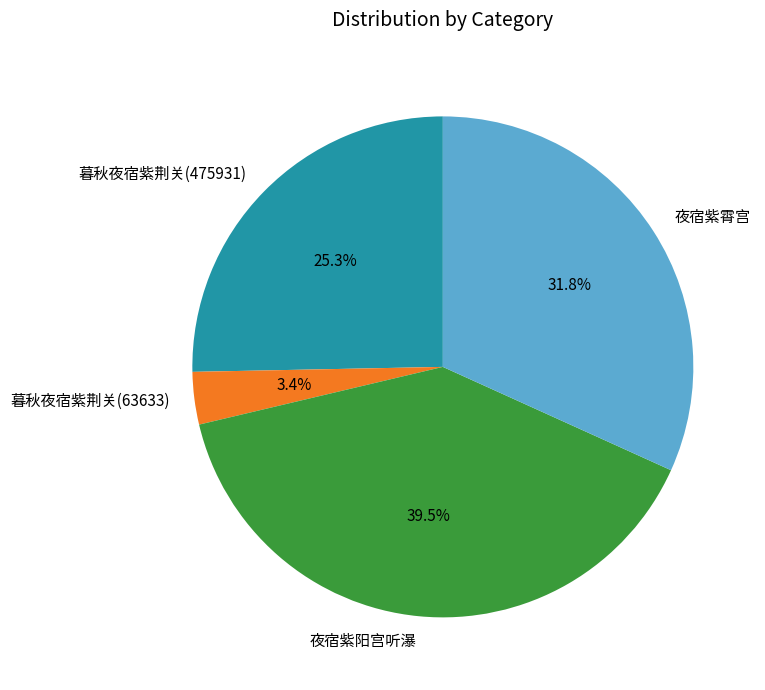

Between 暮秋夜宿紫荆关(475931) and 夜宿紫阳宫听瀑, which is larger?

夜宿紫阳宫听瀑